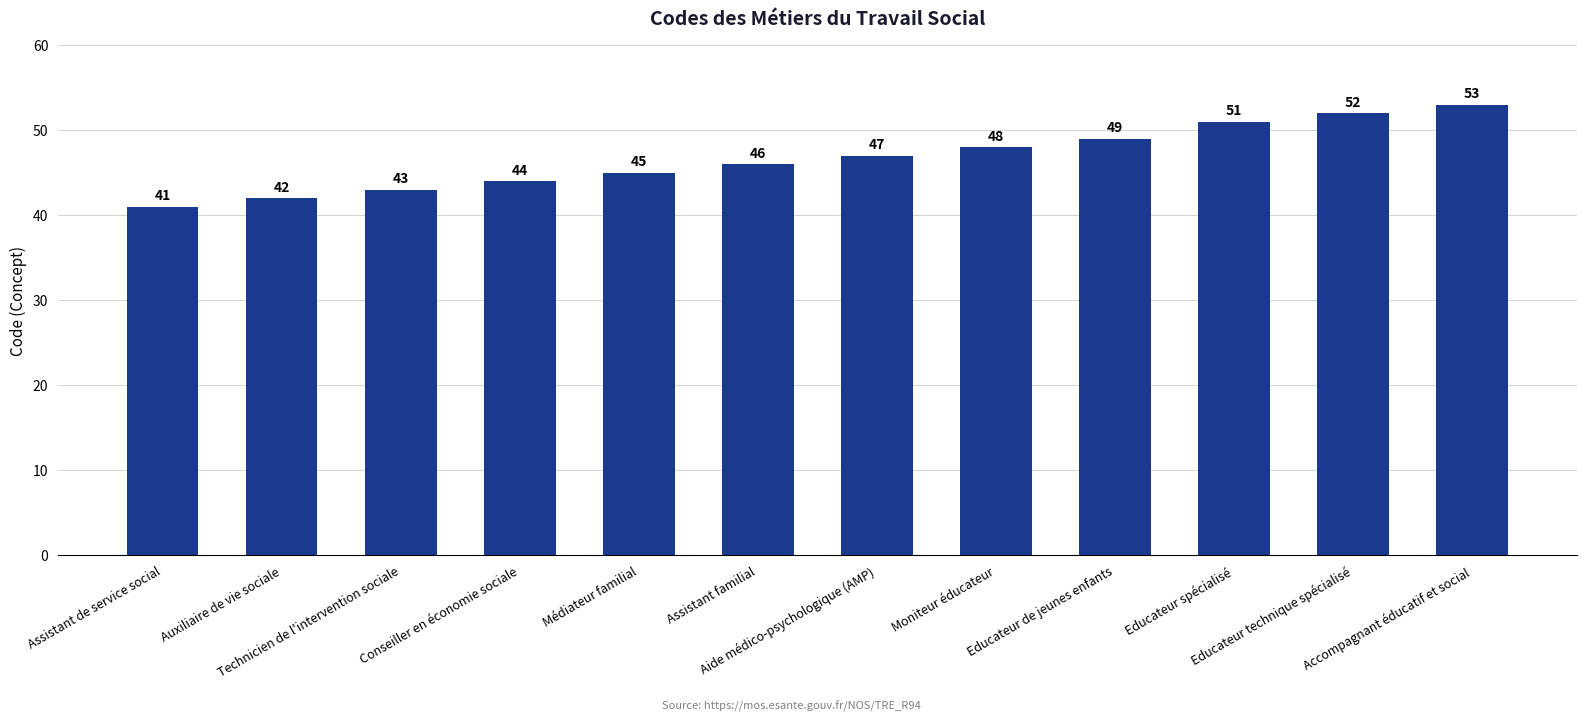

Which category has the highest value across all series?

Accompagnant éducatif et social